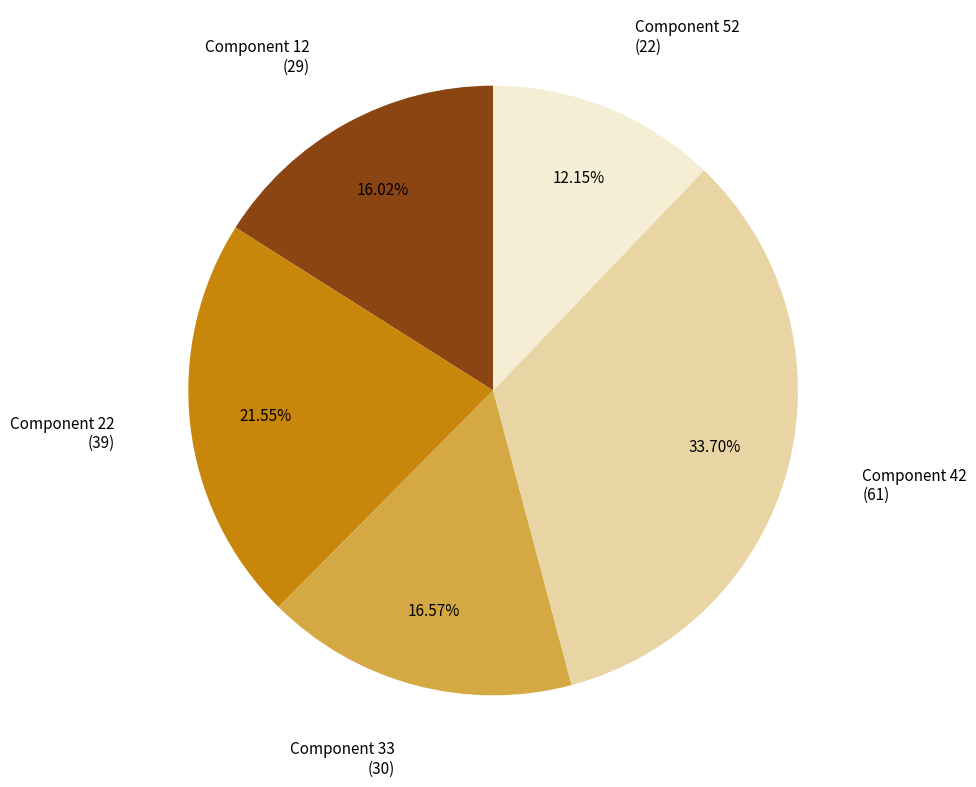

Is there a majority slice in this chart?

No